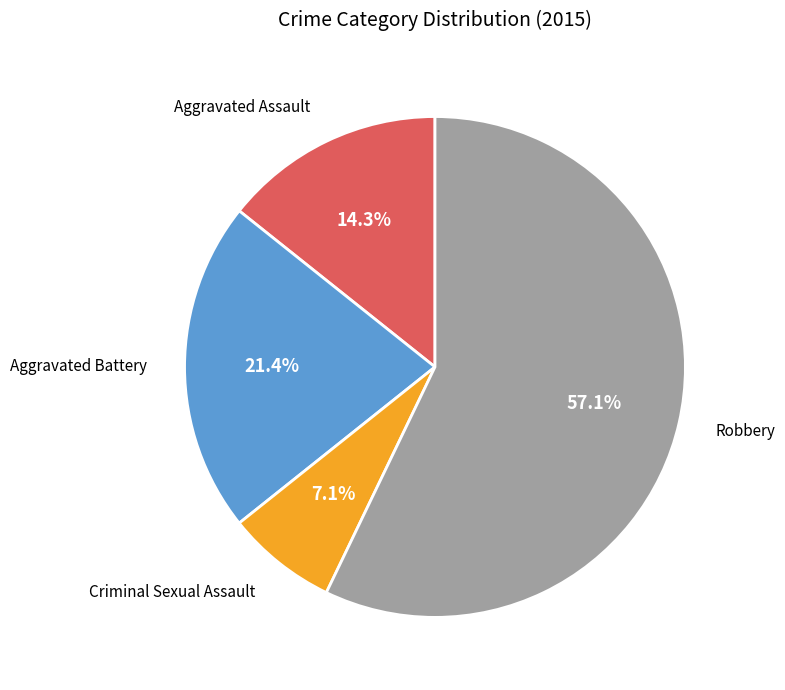

Does any single category account for the majority?

Yes